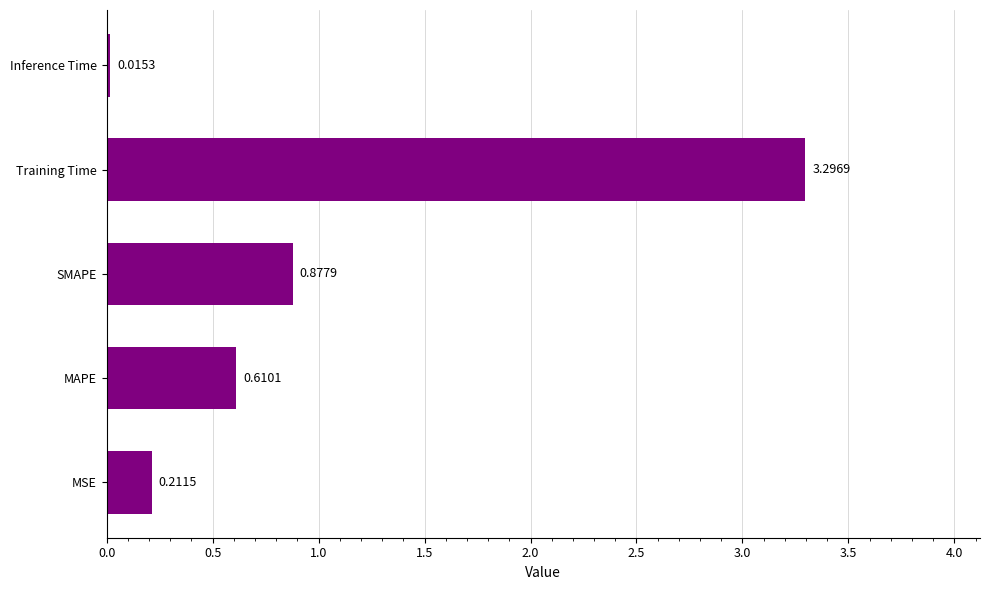

How many bars are there in total?

5